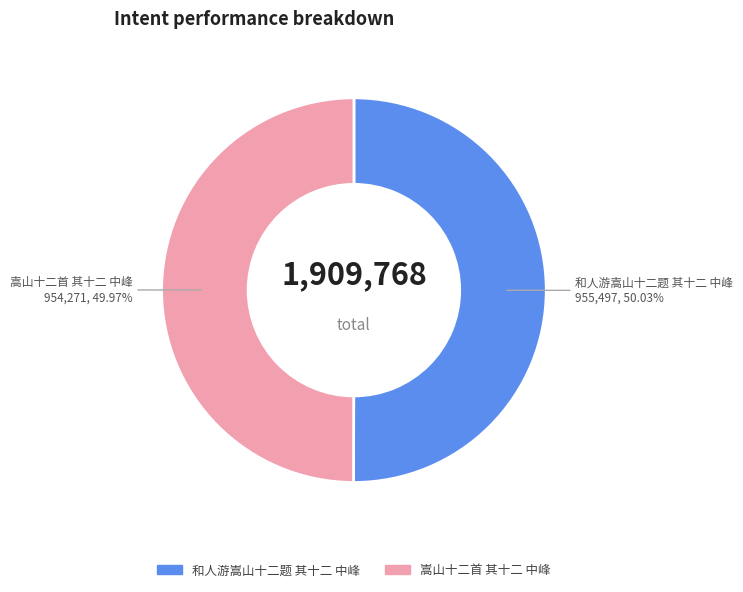

What portion of the pie excludes 嵩山十二首 其十二 中峰?

50.0%